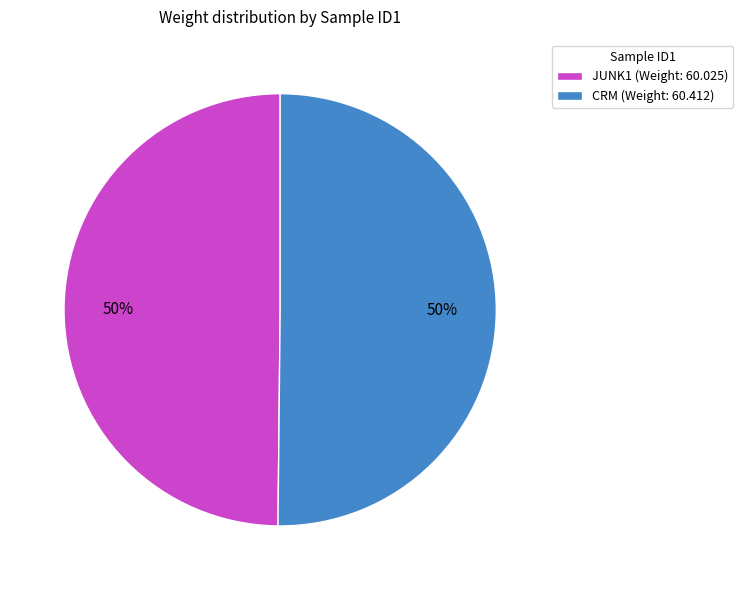

Combined, do JUNK1 (Weight: 60.025) and CRM (Weight: 60.412) account for over 50%?

Yes